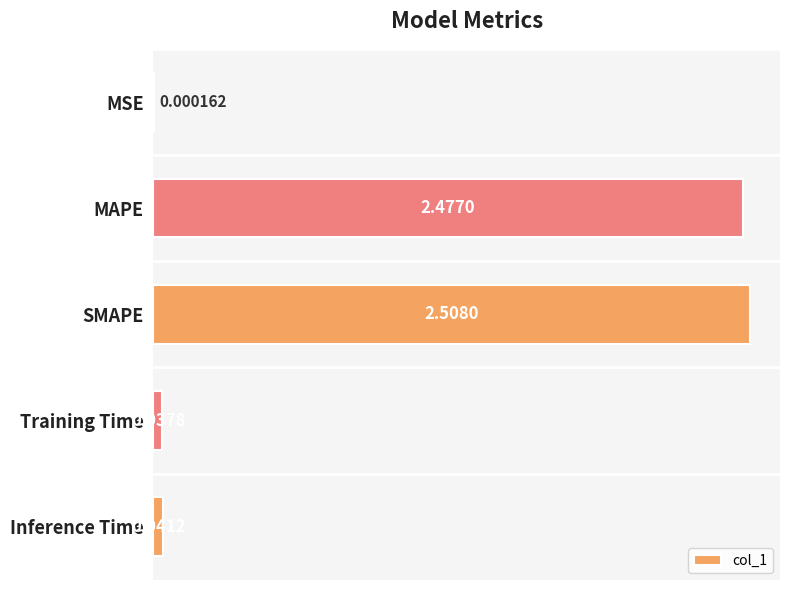

How many categories are shown in the chart?

5